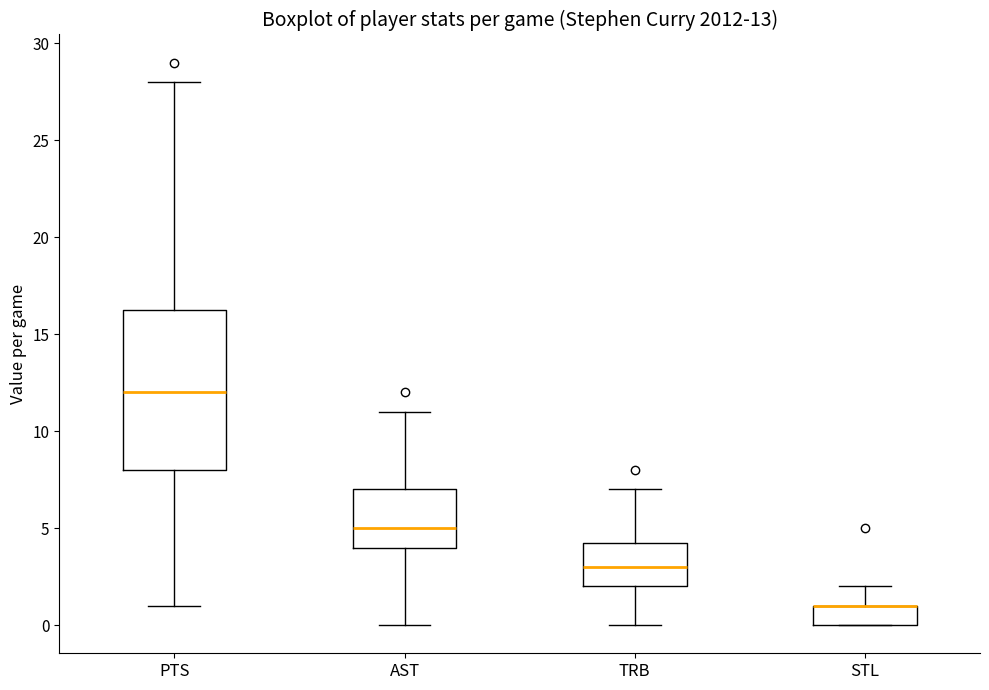

Comparing the boxes themselves (not the whiskers), which one is the tallest?

PTS